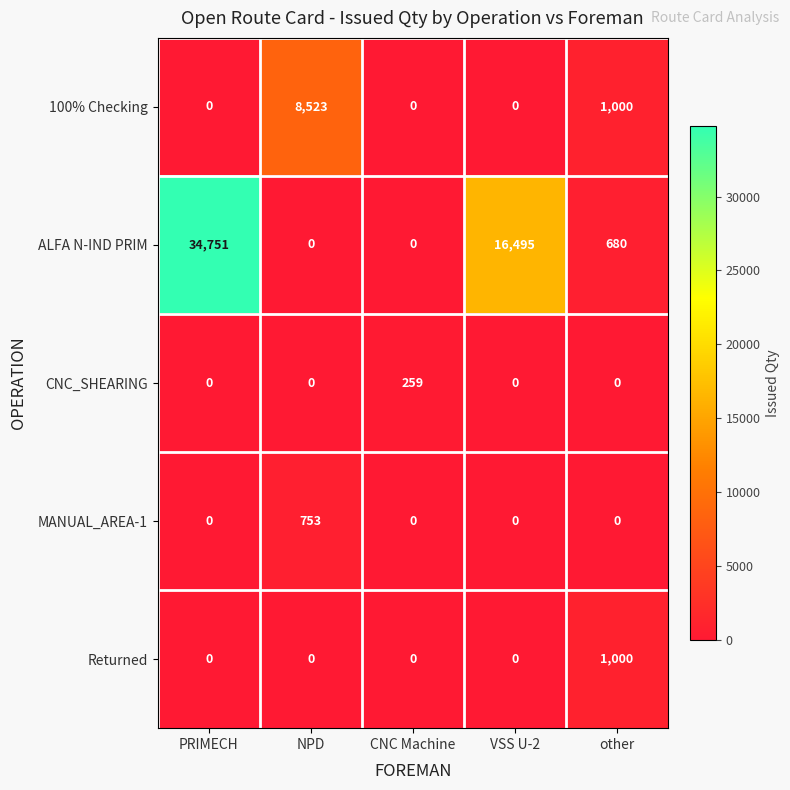

Which series changed the most between NPD and other?

100% Checking